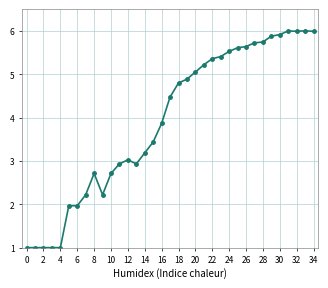

What is the sum of all values?

137.3